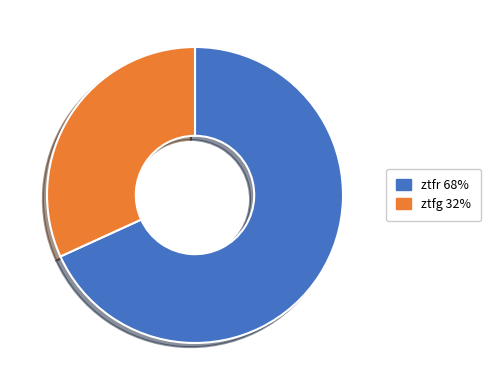

True or false: ztfr accounts for 68% of the total.

True